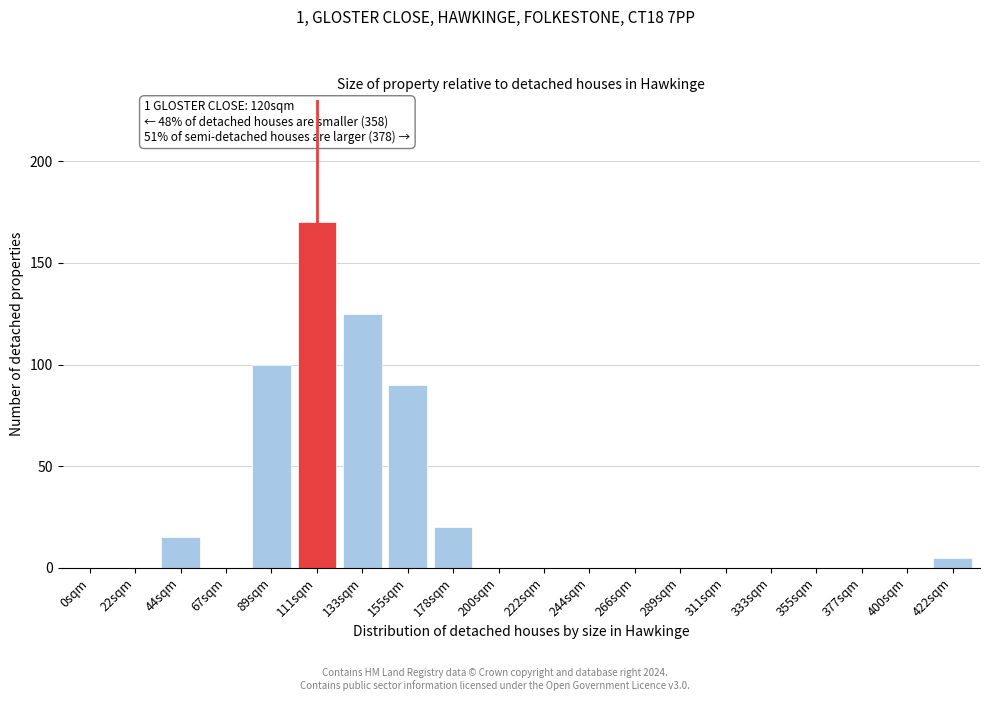

Reading left to right, extract all data points from this chart.

0sqm=0	22sqm=0	44sqm=15	67sqm=0	89sqm=100	111sqm=170	133sqm=125	155sqm=90	178sqm=20	200sqm=0	222sqm=0	244sqm=0	266sqm=0	289sqm=0	311sqm=0	333sqm=0	355sqm=0	377sqm=0	400sqm=0	422sqm=5